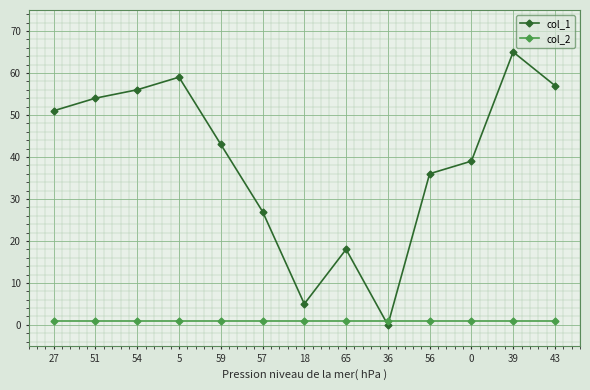

Reading left to right, what are all the values shown in this chart?

col_1: 27=51	51=54	54=56	5=59	59=43	57=27	18=5	65=18	36=0	56=36	0=39	39=65	43=57
col_2: 27=1	51=1	54=1	5=1	59=1	57=1	18=1	65=1	36=1	56=1	0=1	39=1	43=1